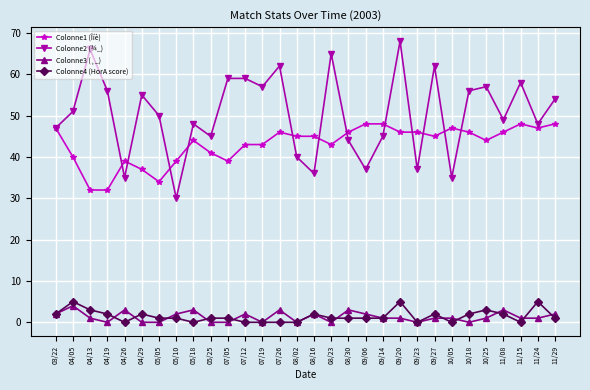

How many Colonne3 (¸_) values are between 0 and 2?

24